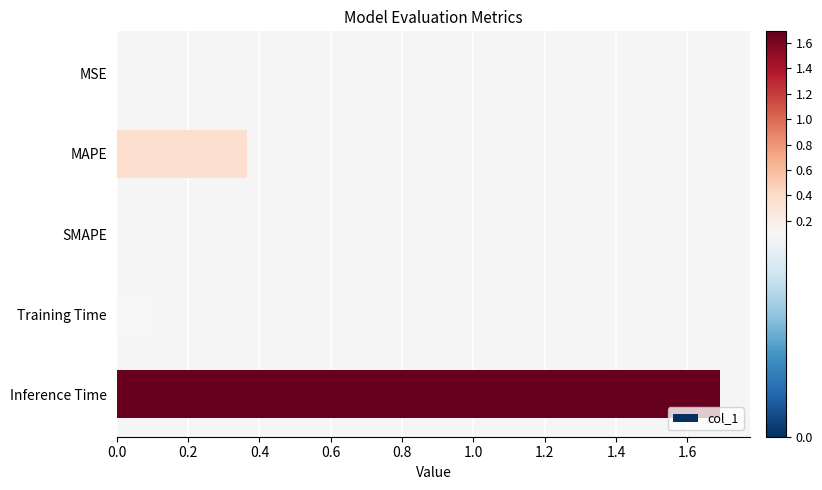

True or false: the data shows 1.1 at SMAPE.

False